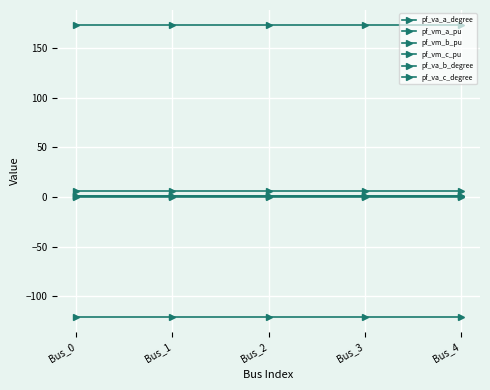

Reading right to left, what are all the values shown in this chart?

pf_va_a_degree: Bus_4=5.8	Bus_3=5.8	Bus_2=5.8	Bus_1=5.8	Bus_0=5.8
pf_vm_a_pu: Bus_4=1.0	Bus_3=1.0	Bus_2=1.0	Bus_1=1.0	Bus_0=1.0
pf_vm_b_pu: Bus_4=0.2	Bus_3=0.2	Bus_2=0.2	Bus_1=0.2	Bus_0=0.2
pf_vm_c_pu: Bus_4=0.9	Bus_3=0.9	Bus_2=0.9	Bus_1=0.9	Bus_0=0.9
pf_va_b_degree: Bus_4=-121.3	Bus_3=-121.3	Bus_2=-121.3	Bus_1=-121.3	Bus_0=-121.3
pf_va_c_degree: Bus_4=173.4	Bus_3=173.4	Bus_2=173.4	Bus_1=173.4	Bus_0=173.4